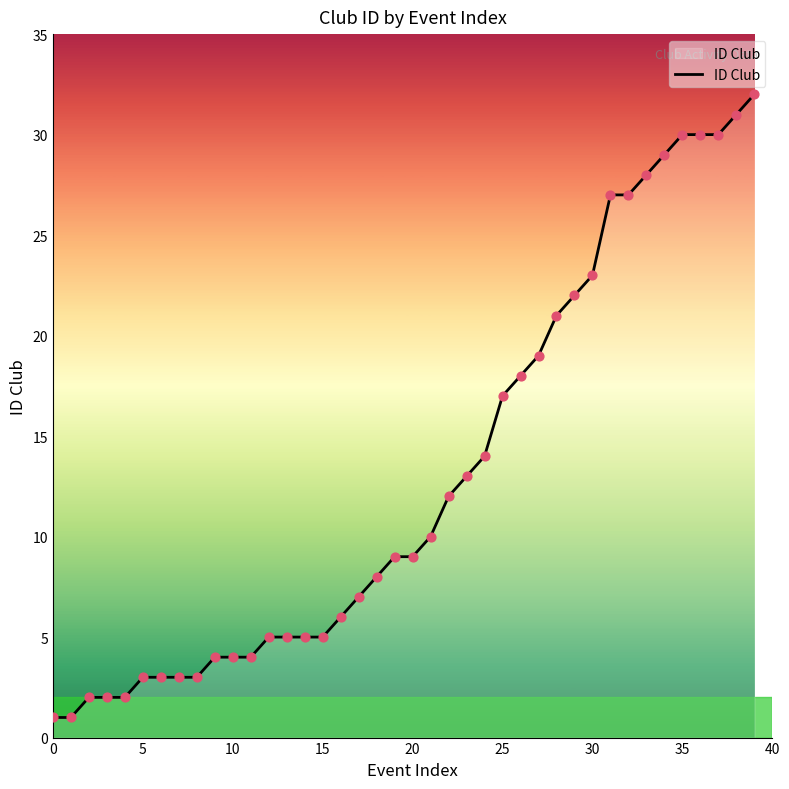

What is the difference between the maximum and minimum values?

31